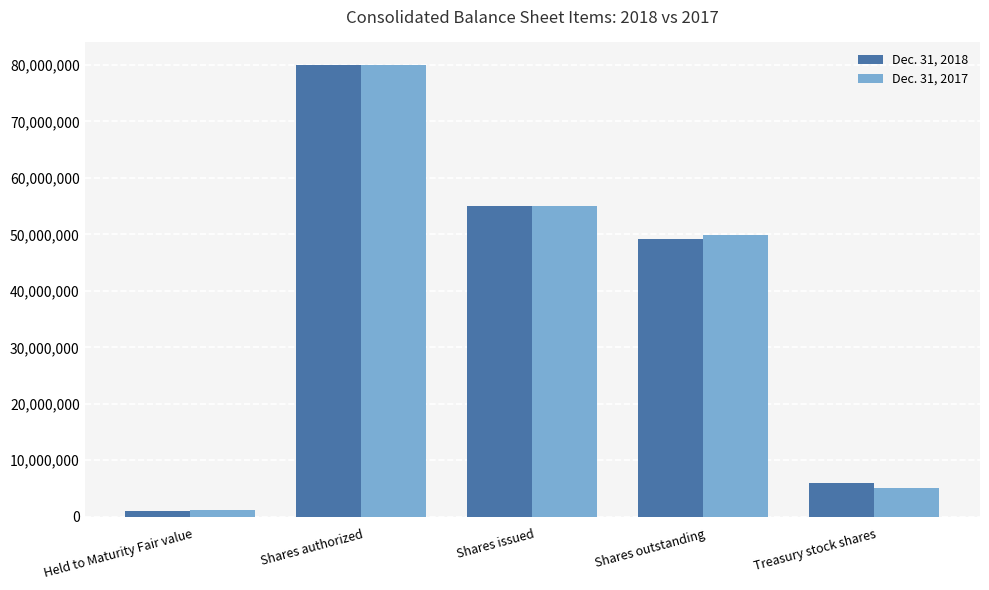

What is the sum of all Dec. 31, 2018 values?

191183992